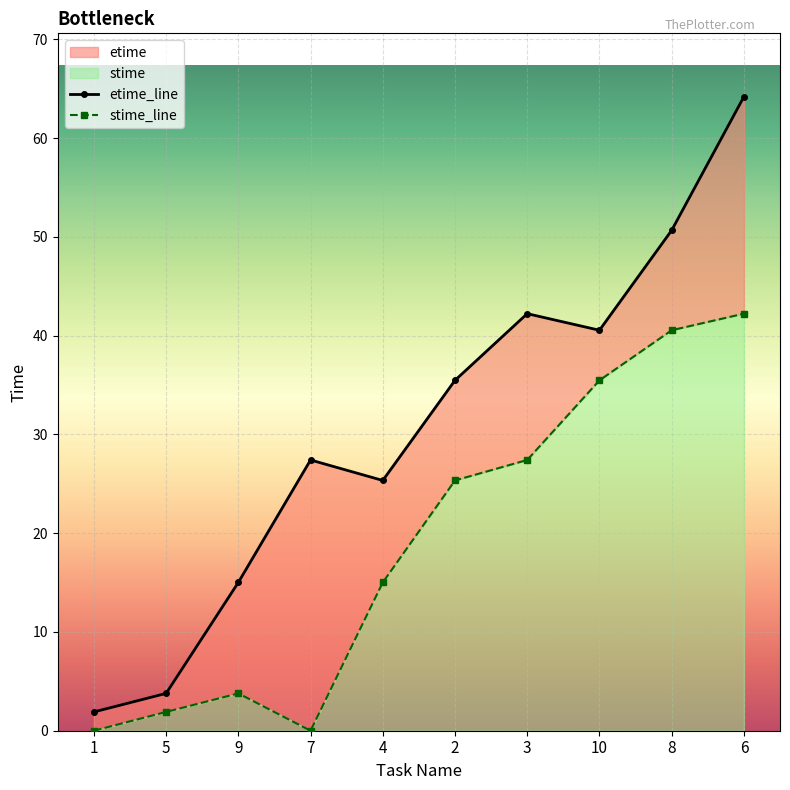

True or false: stime and etime intersect in this chart.

False